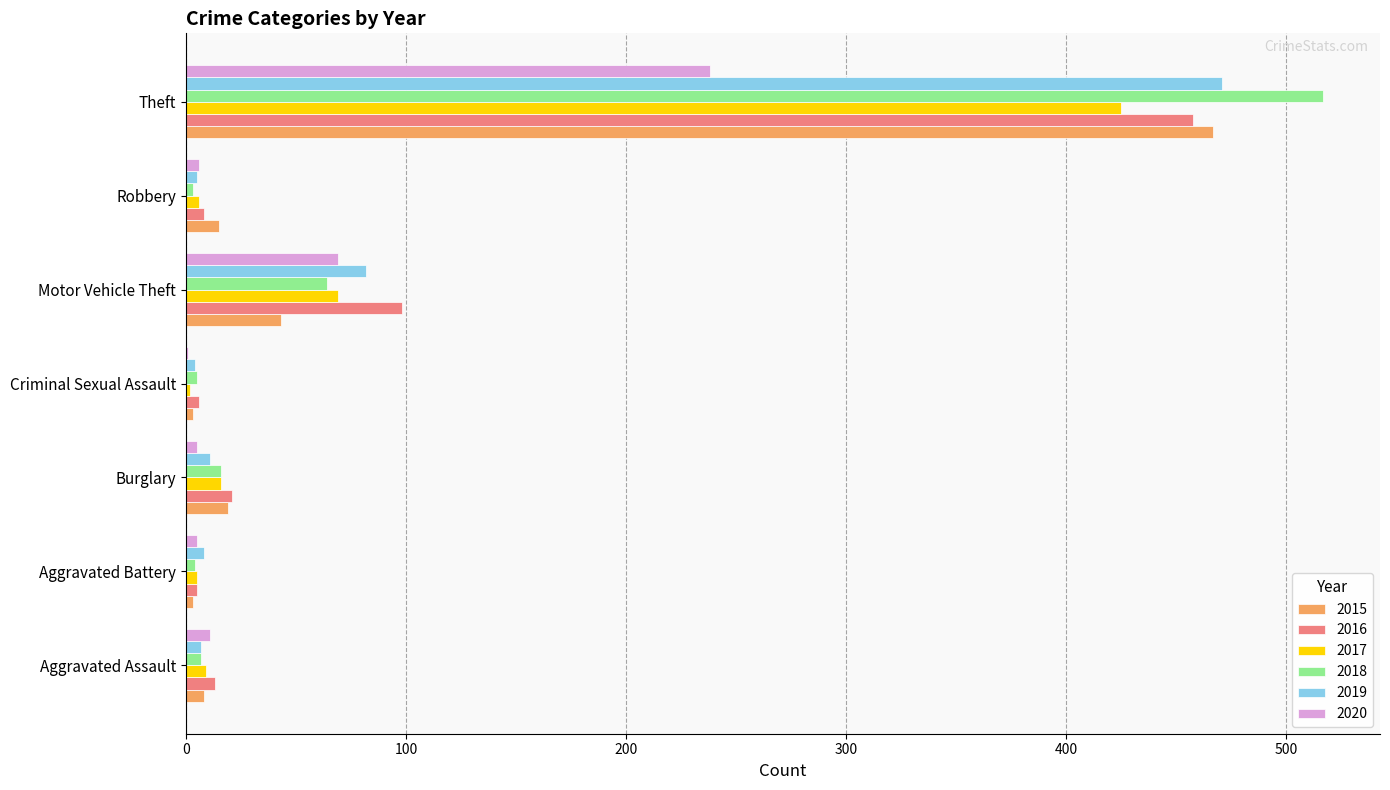

Is it true that 2017 equals 16 at Burglary?

True